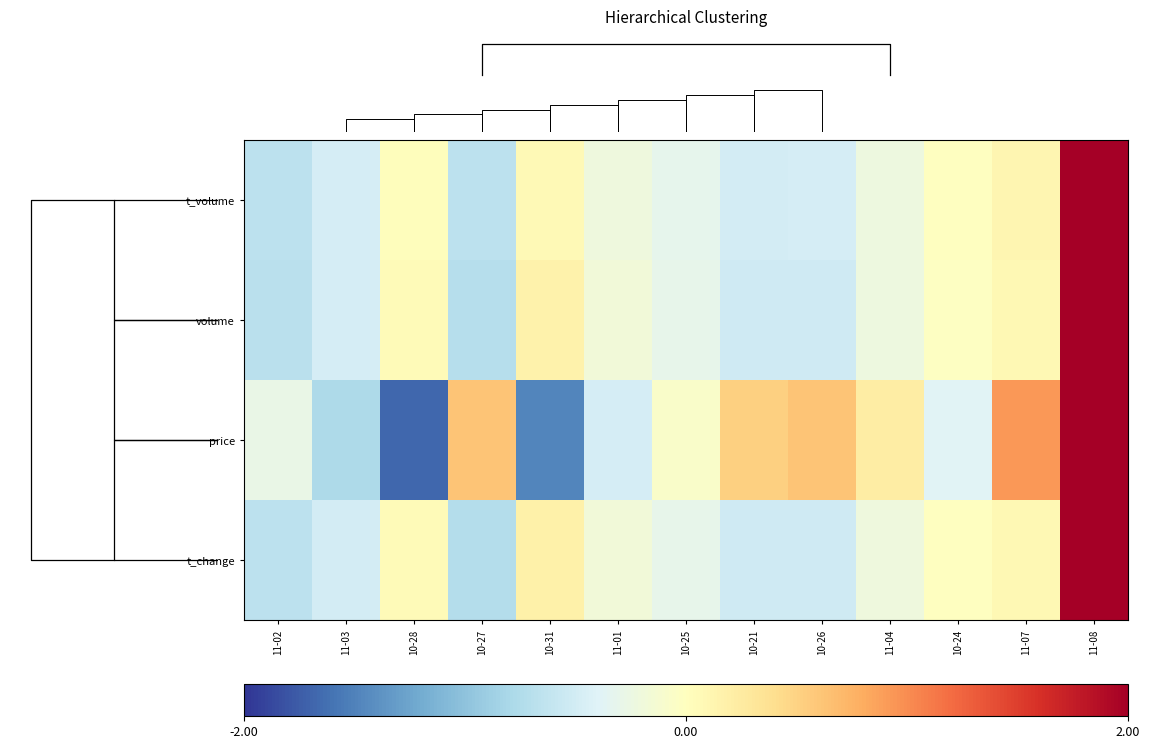

How many series are shown in this chart?

4